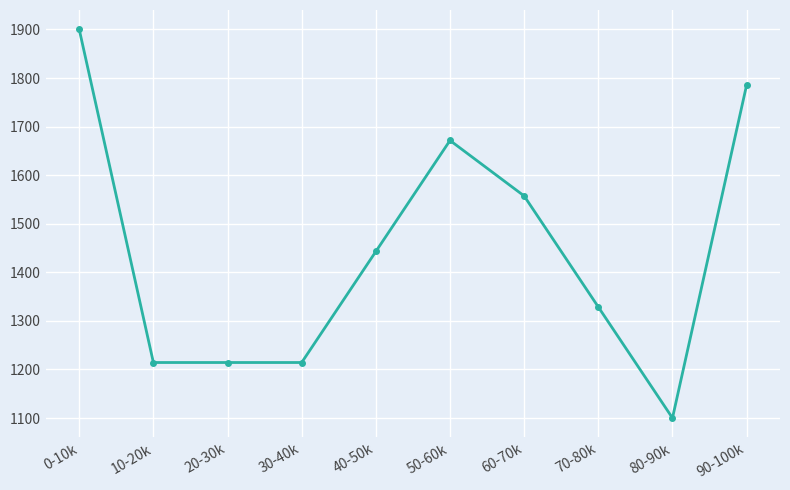

Reading left to right, what are all the values shown in this chart?

0-10k=1900.0	10-20k=1214.3	20-30k=1214.3	30-40k=1214.3	40-50k=1442.9	50-60k=1671.4	60-70k=1557.1	70-80k=1328.6	80-90k=1100.0	90-100k=1785.7